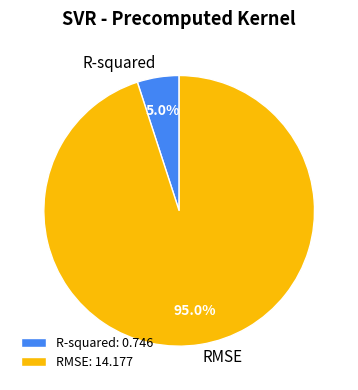

True or false: R-squared accounts for 15% of the total.

False